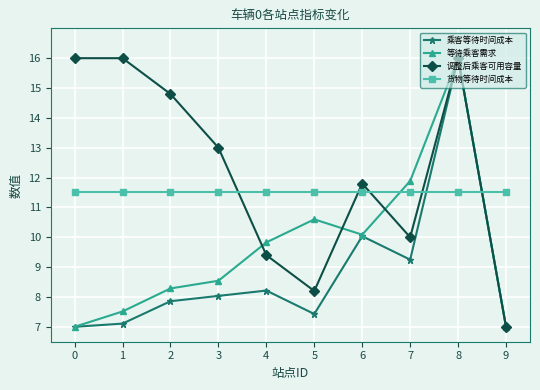

What is the spread (max minus min) of values at 1?

8.9